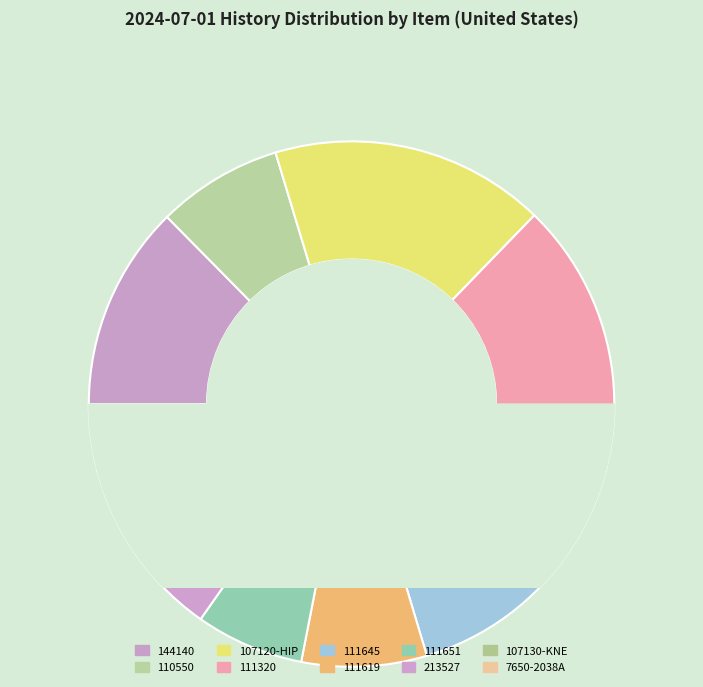

Is it true that 107130-KNE is 4% of the pie?

True